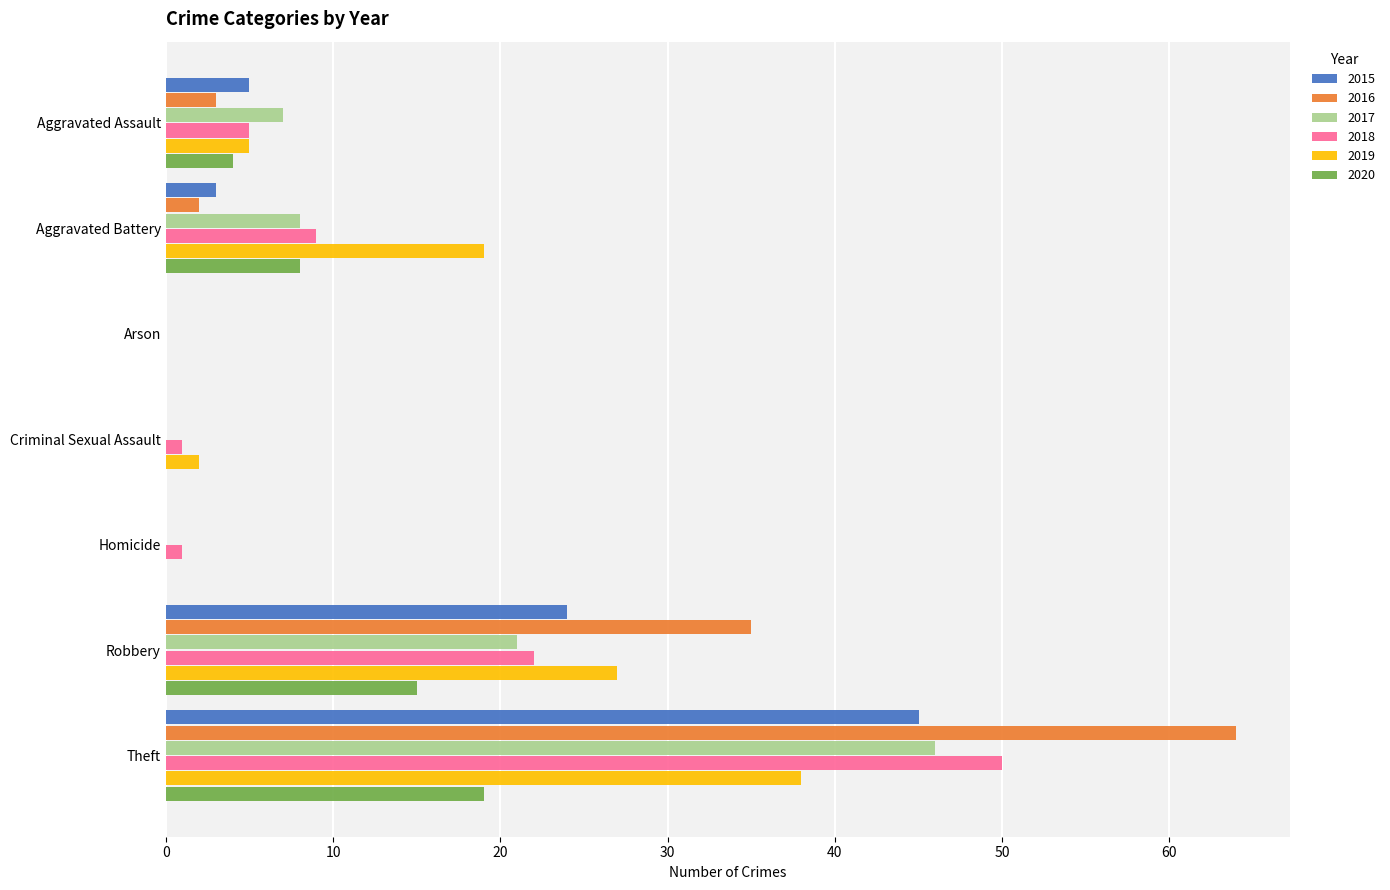

At which category is the sum across all series the highest?

Theft